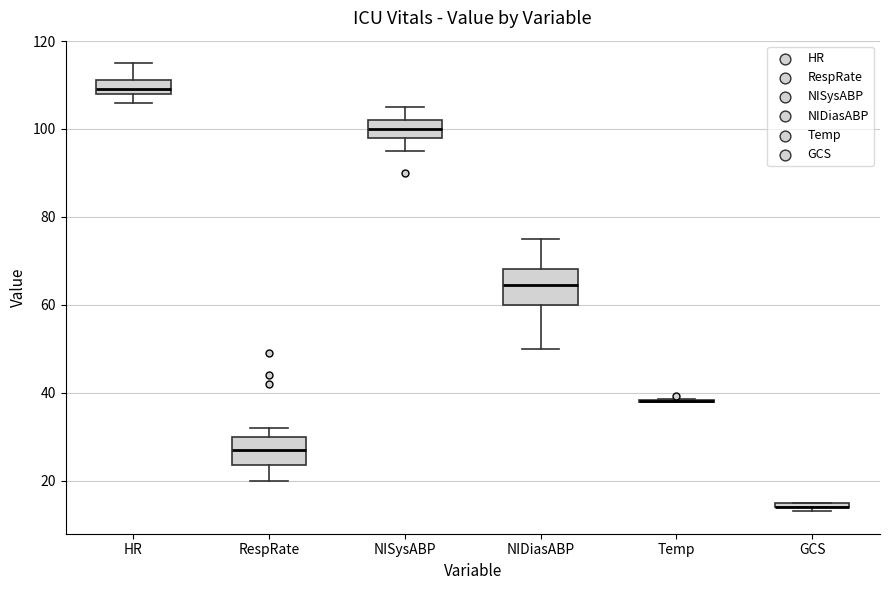

Where is the upper edge of the box for NIDiasABP on the y-axis? The values are not printed on the chart, so give them approximately, as read against the axis.

68